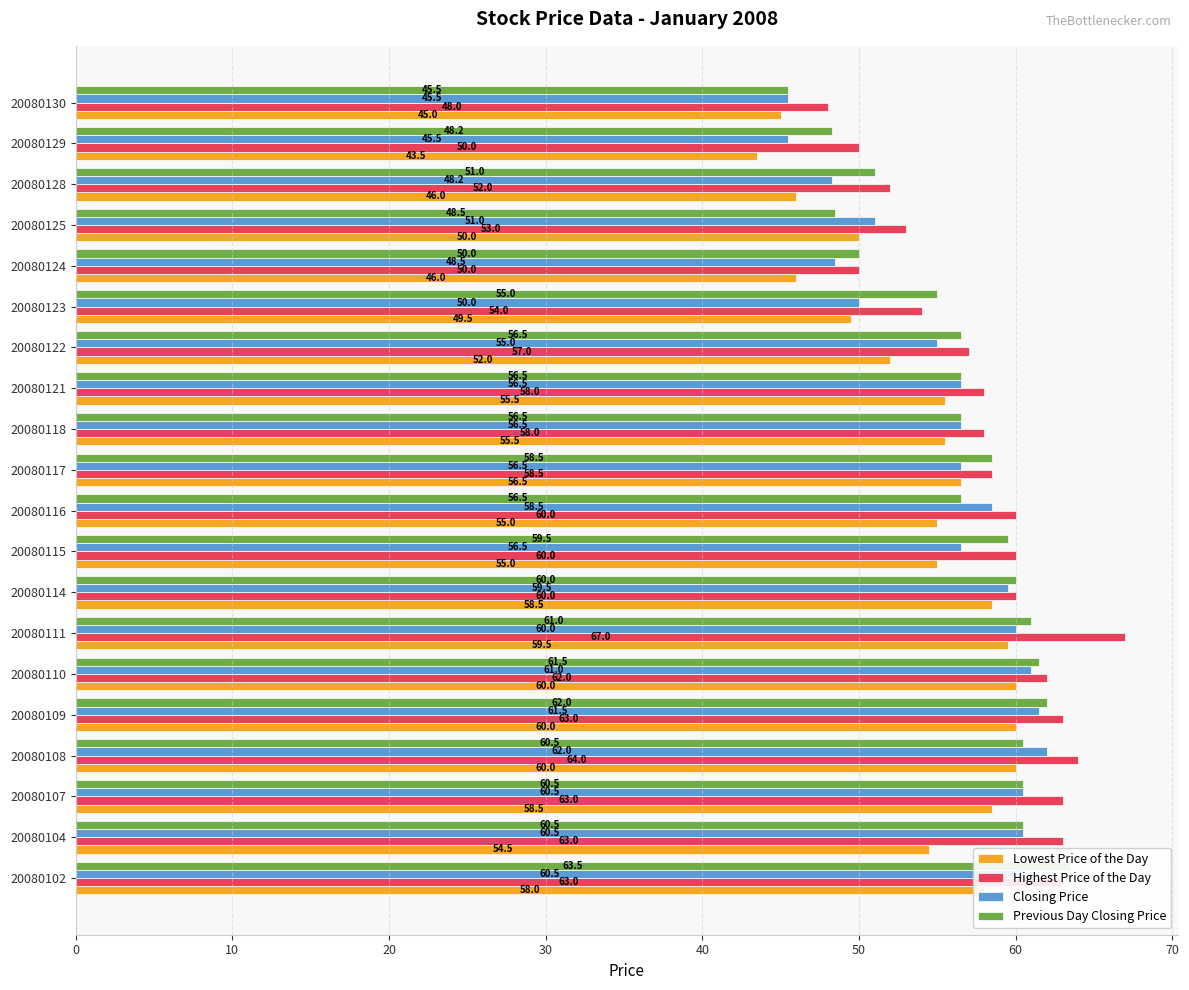

Between 20080123 and 20080124, which is larger?

20080123